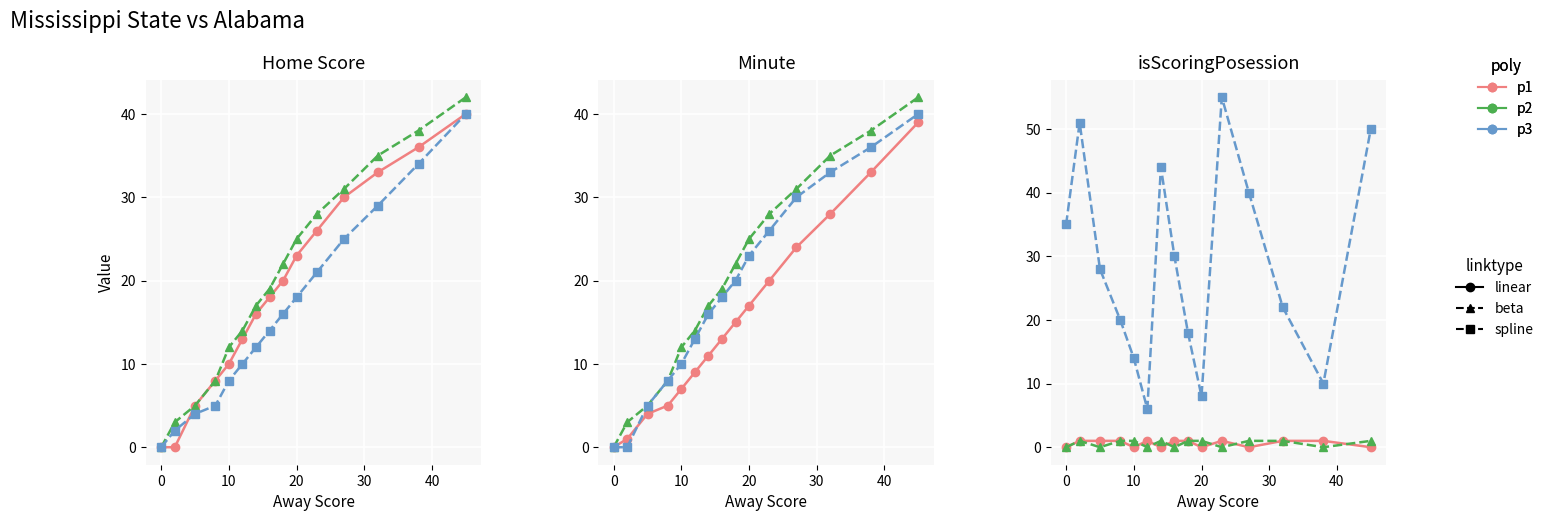

Which series has the widest spread of values?

p3 / spline